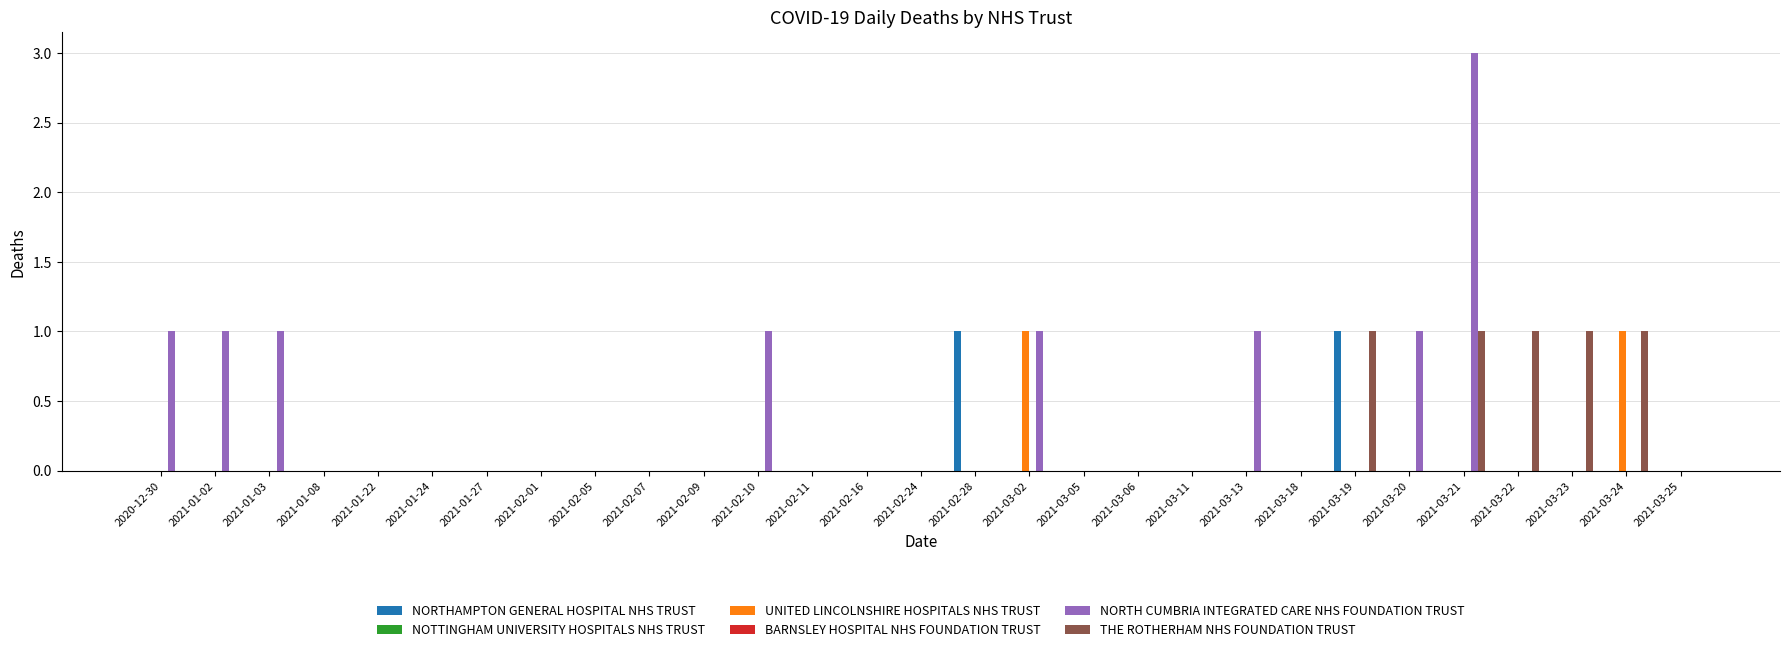

What is the label of the 15th bar from the right?

2021-02-24